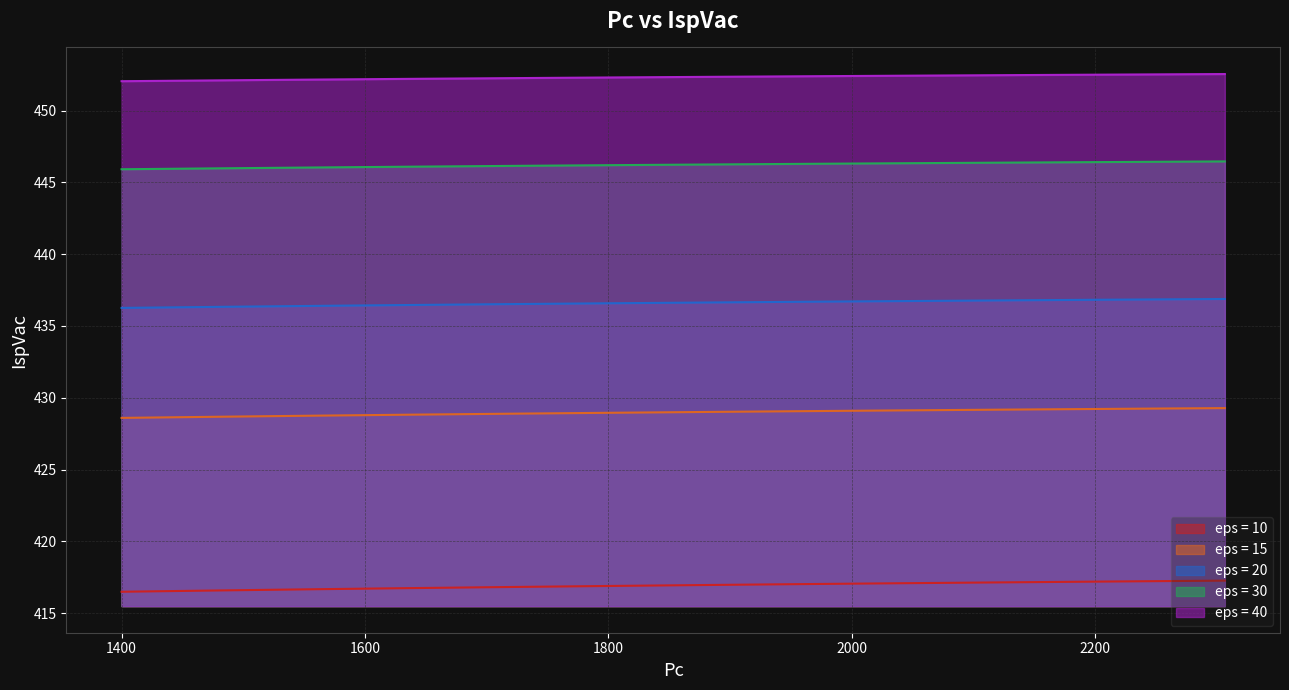

At how many categories does at least one series exceed 417?

13